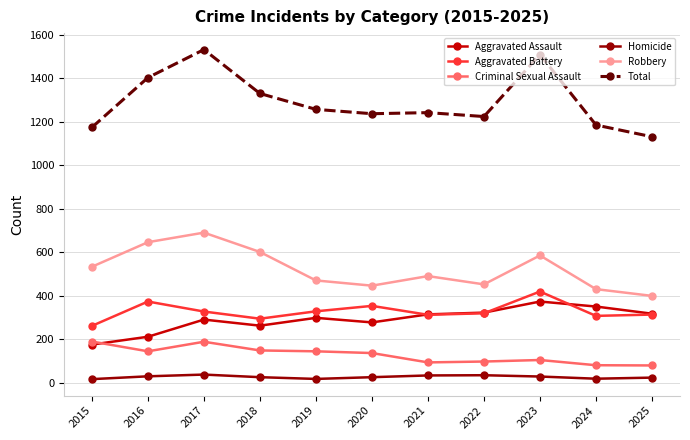

Rank the series at 2016 from highest to lowest value.

Total, Robbery, Aggravated Battery, Aggravated Assault, Criminal Sexual Assault, Homicide